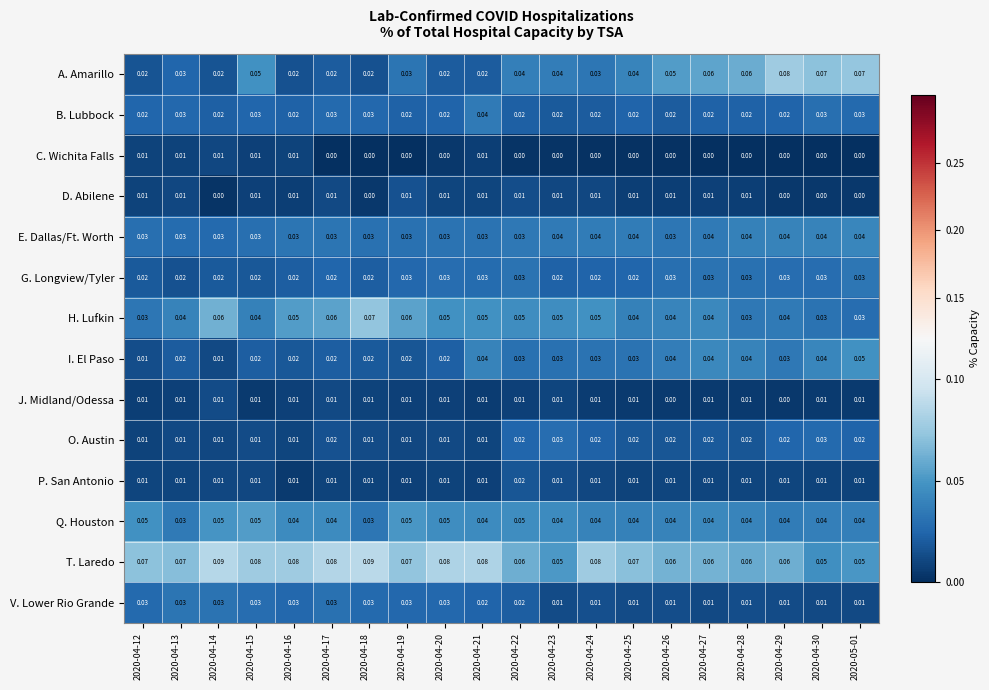

Which series has the widest spread of values?

A. Amarillo